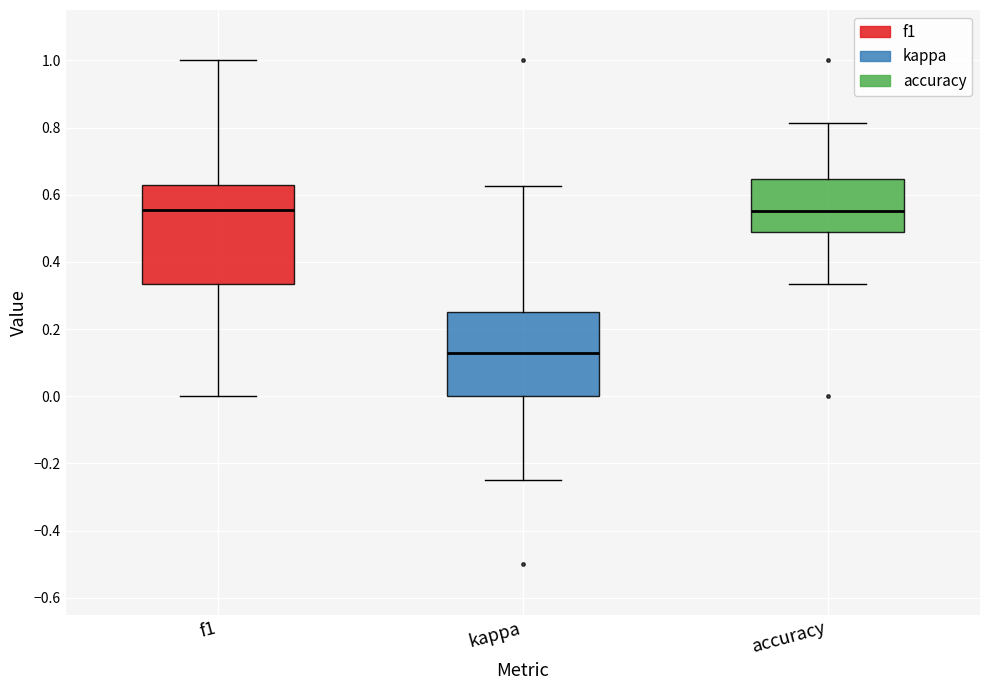

Reading left to right, read every box against the y-axis: the position of its median line, the range the box covers, and the ends of its whiskers. The values are not printed on the chart, so give them approximately, as read against the axis.

f1: median 0.56, box 0.34 to 0.64, whiskers 0.00 to 1.00
kappa: median 0.12, box 0.00 to 0.26, whiskers -0.24 to 0.62
accuracy: median 0.56, box 0.50 to 0.64, whiskers 0.34 to 0.82